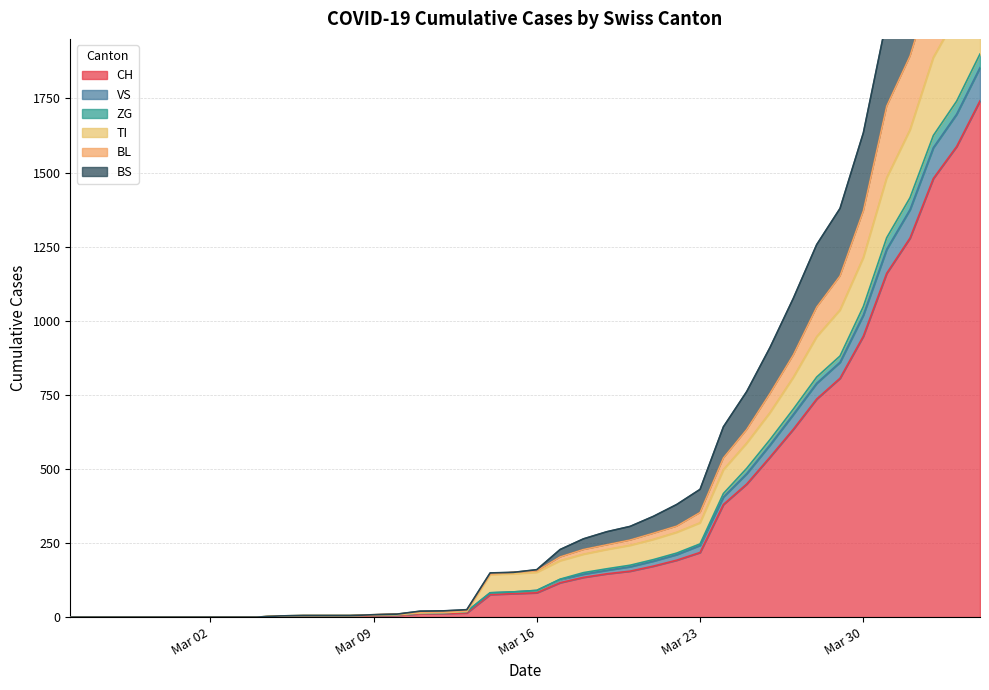

At how many categories does at least one series exceed 2384?

3